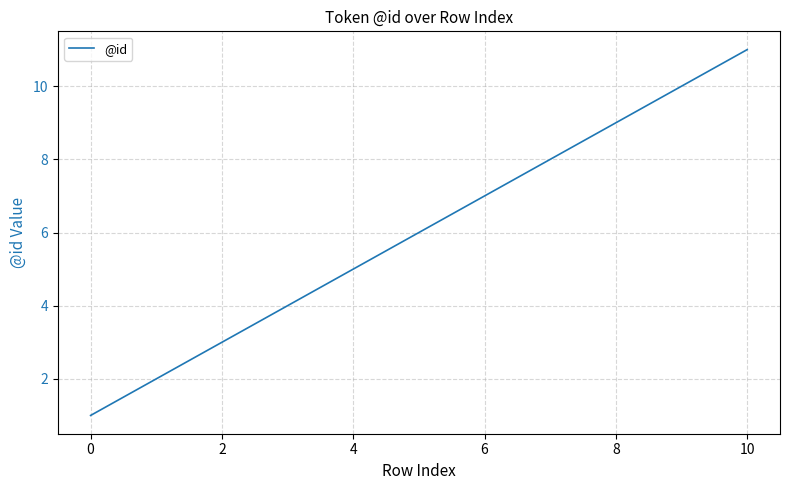

What is the difference between the maximum and minimum values?

10